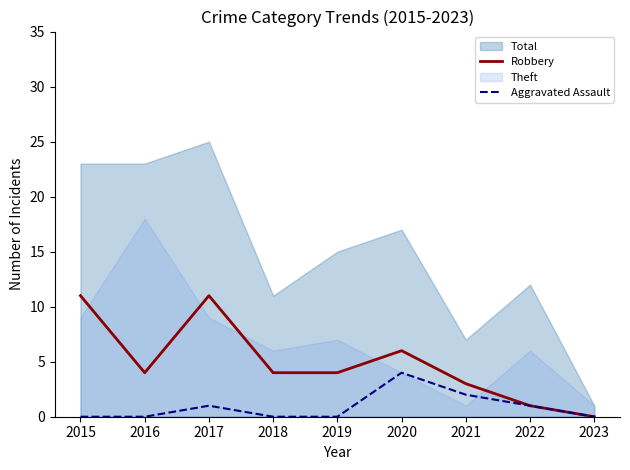

Is the value of Aggravated Assault at 2018 greater than the value of Robbery at 2022?

No